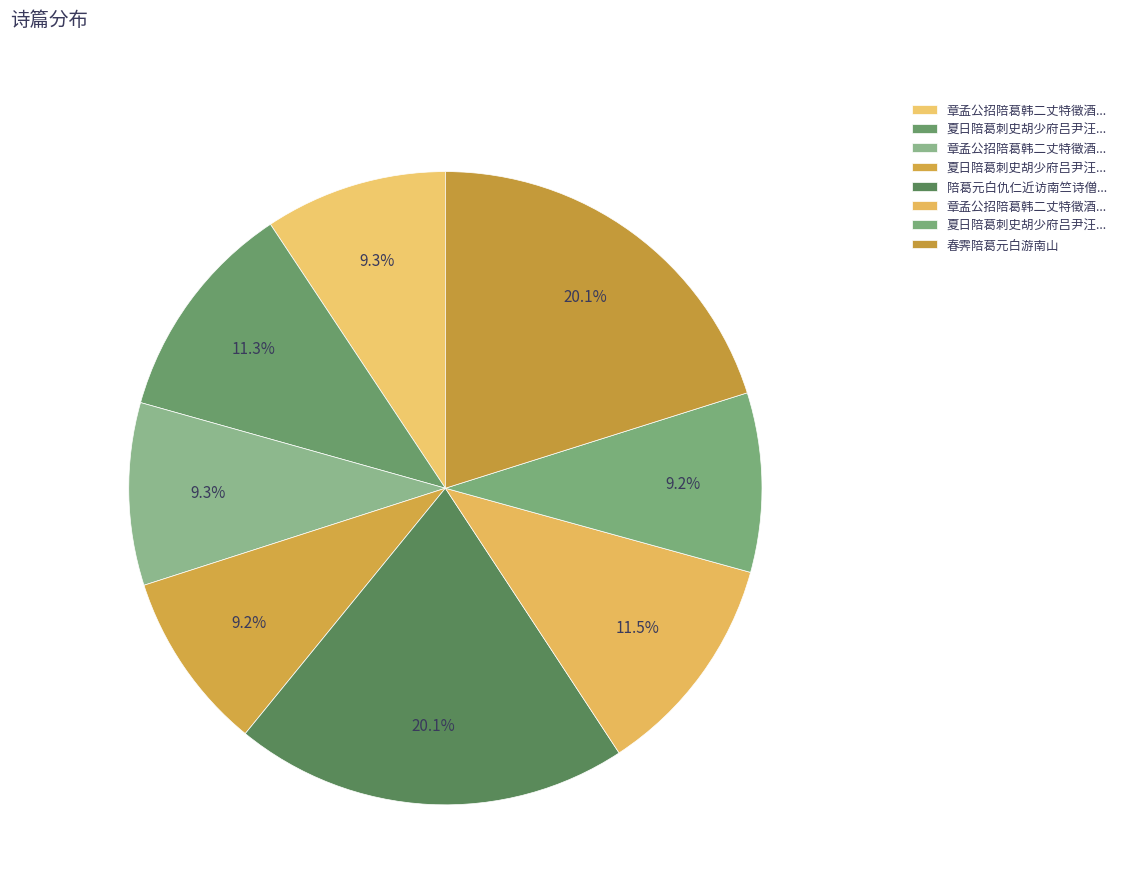

How many slices are in this pie chart?

8